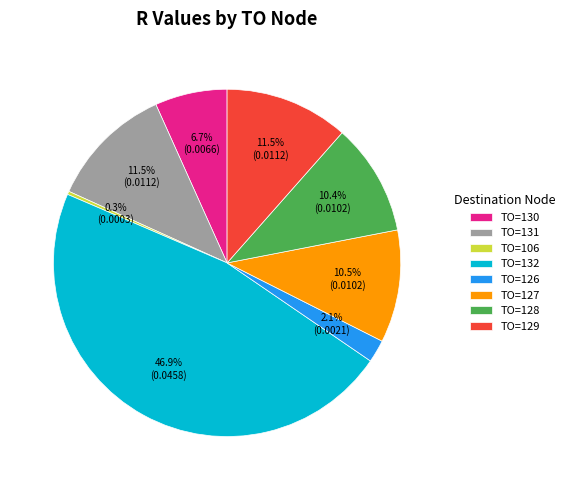

Approximately how many times larger is the value at TO=128 compared to TO=127?

1.0